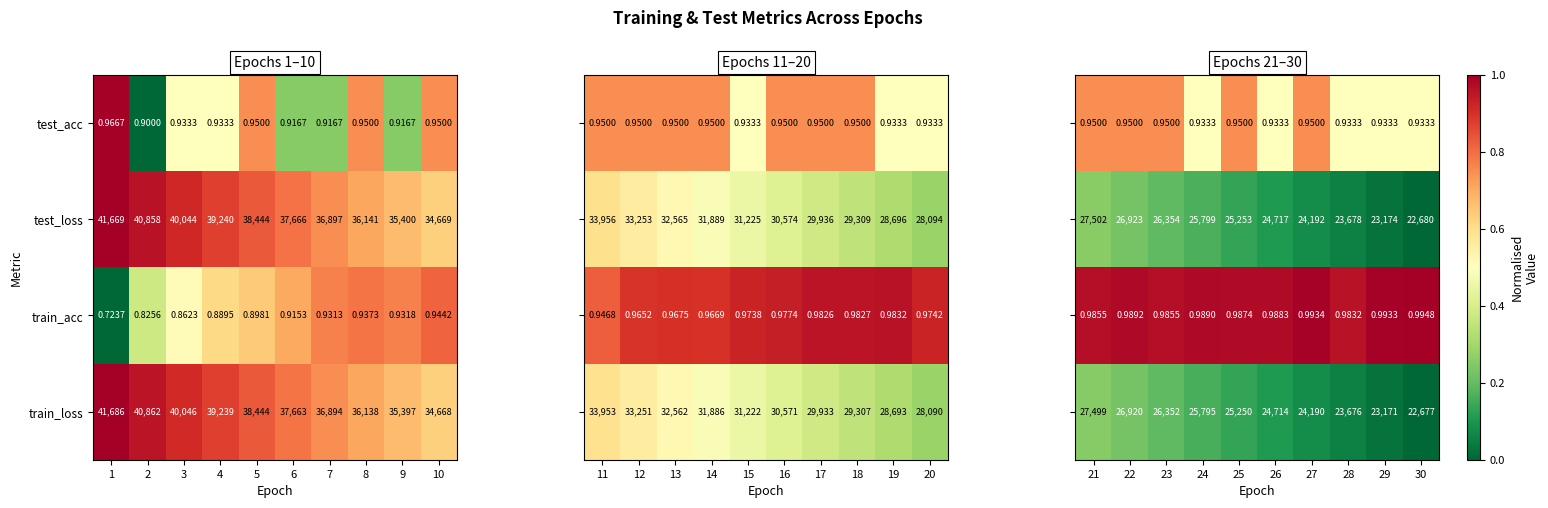

Is the value of test_loss at 8 greater than the value of train_acc at 3?

Yes